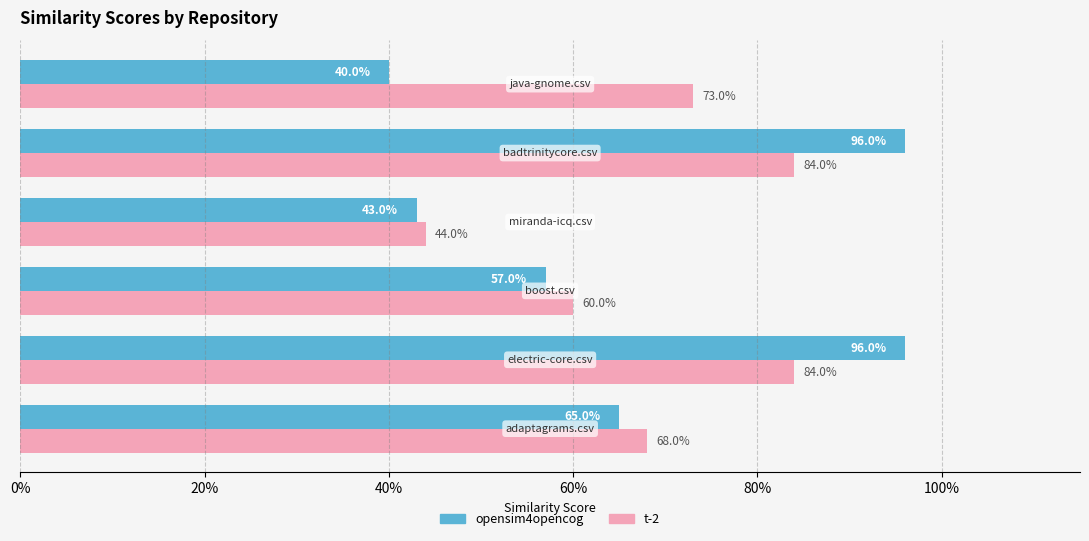

What is the maximum value shown in the chart?

1.0